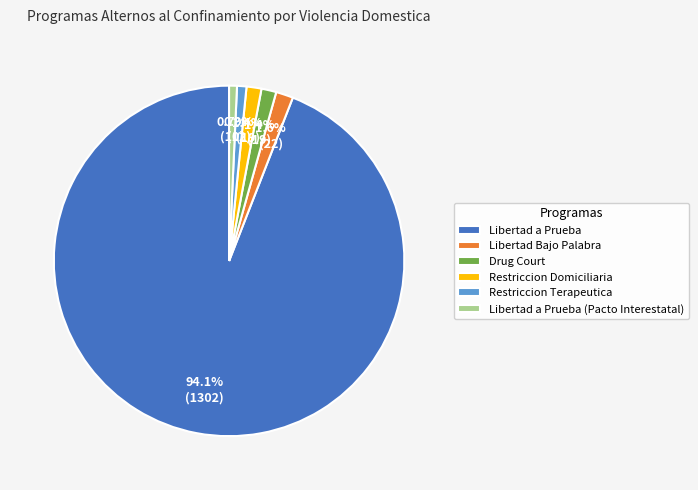

True or false: Libertad a Prueba accounts for 85% of the total.

False